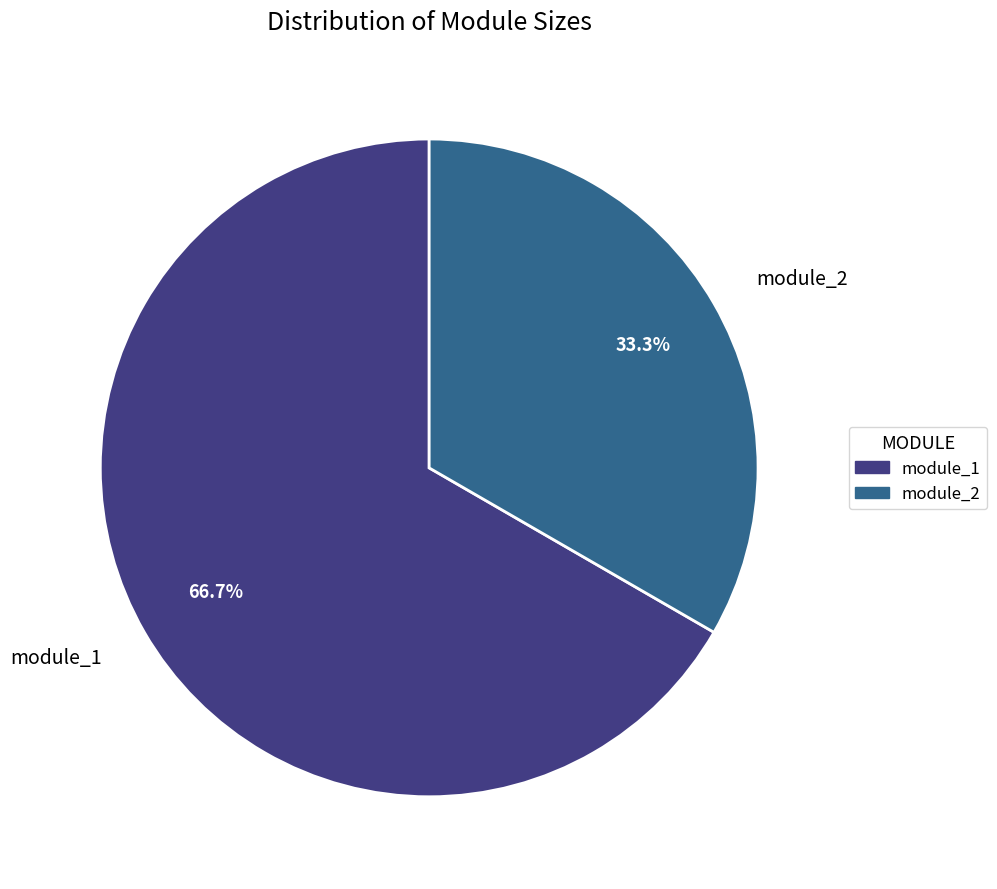

To the nearest percent, what percentage of the pie is module_1?

67%